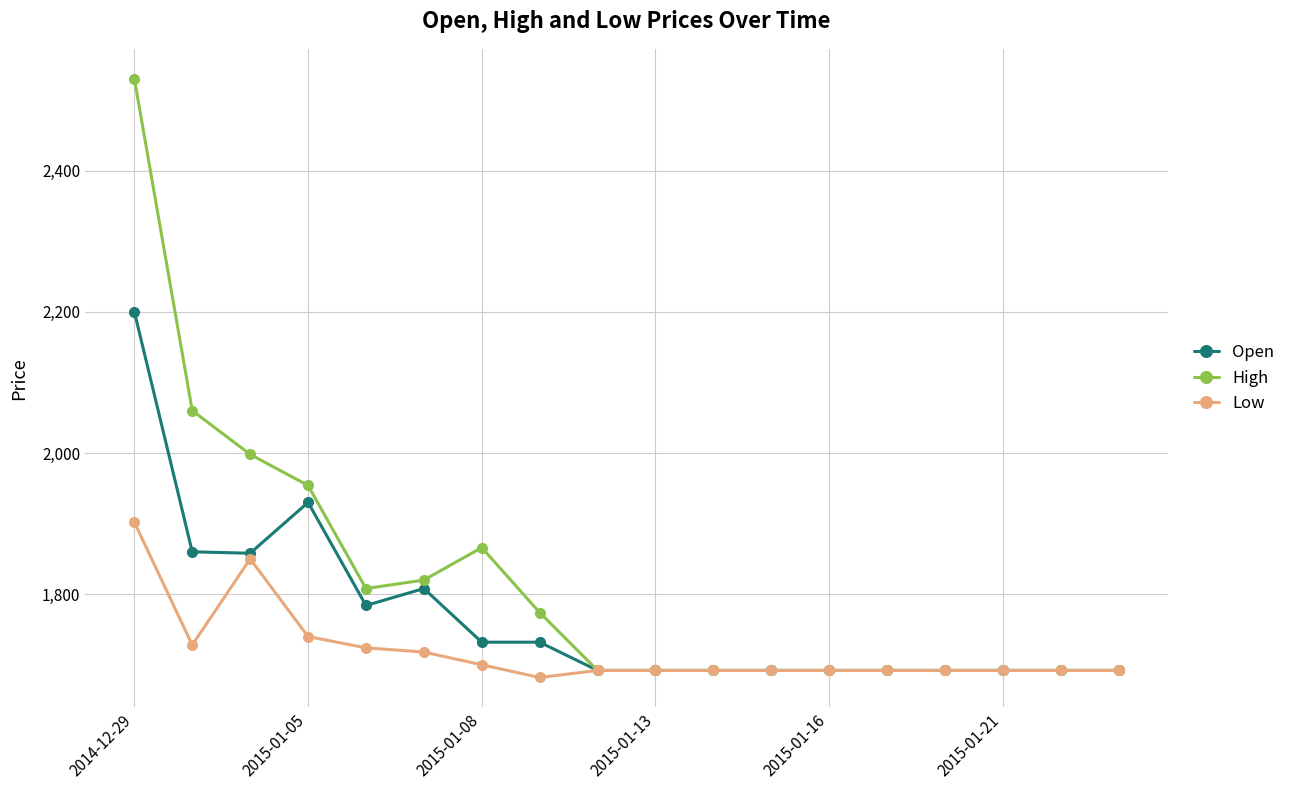

What is the value of the Open point at the 15th from the left?

1692